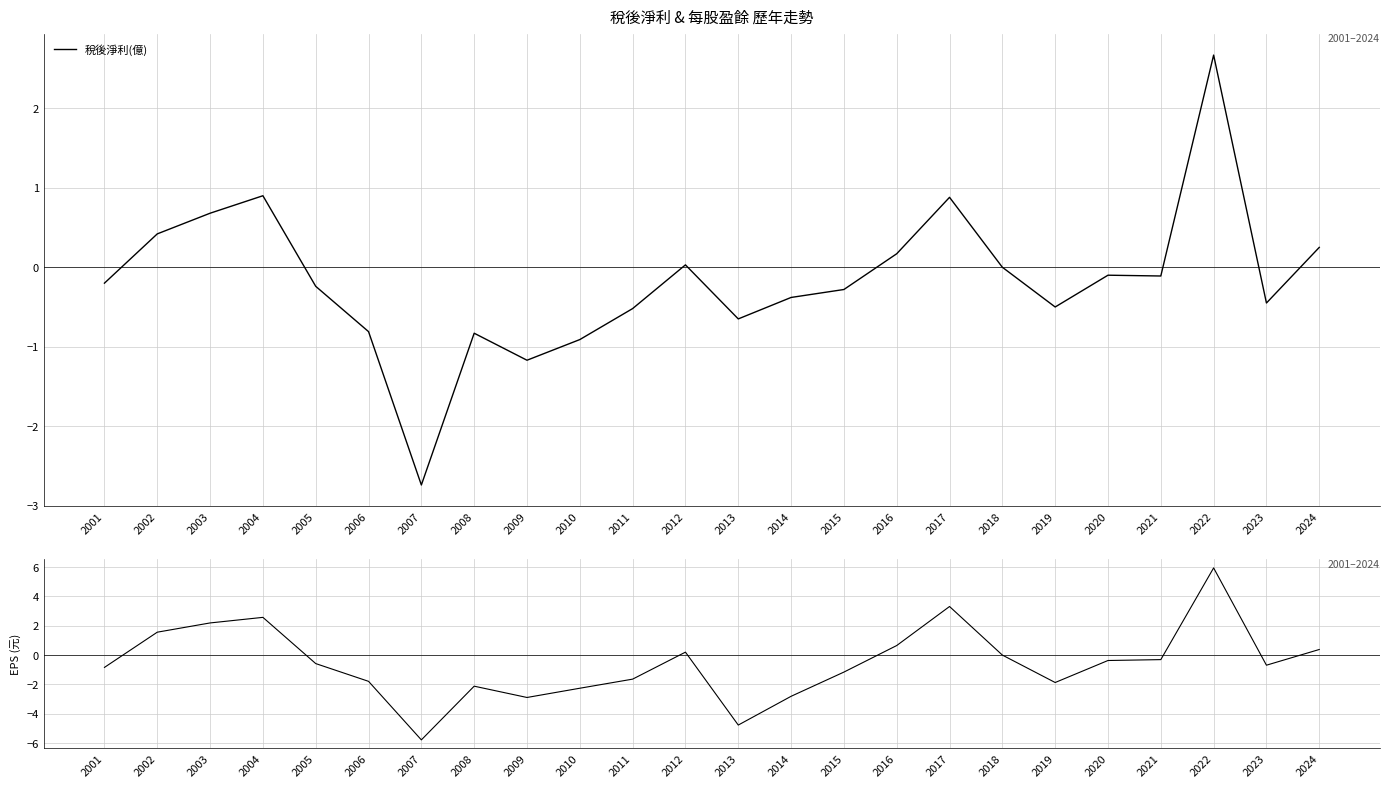

What is the value of the 每股盈餘(元) point at the 15th from the left?

-1.2